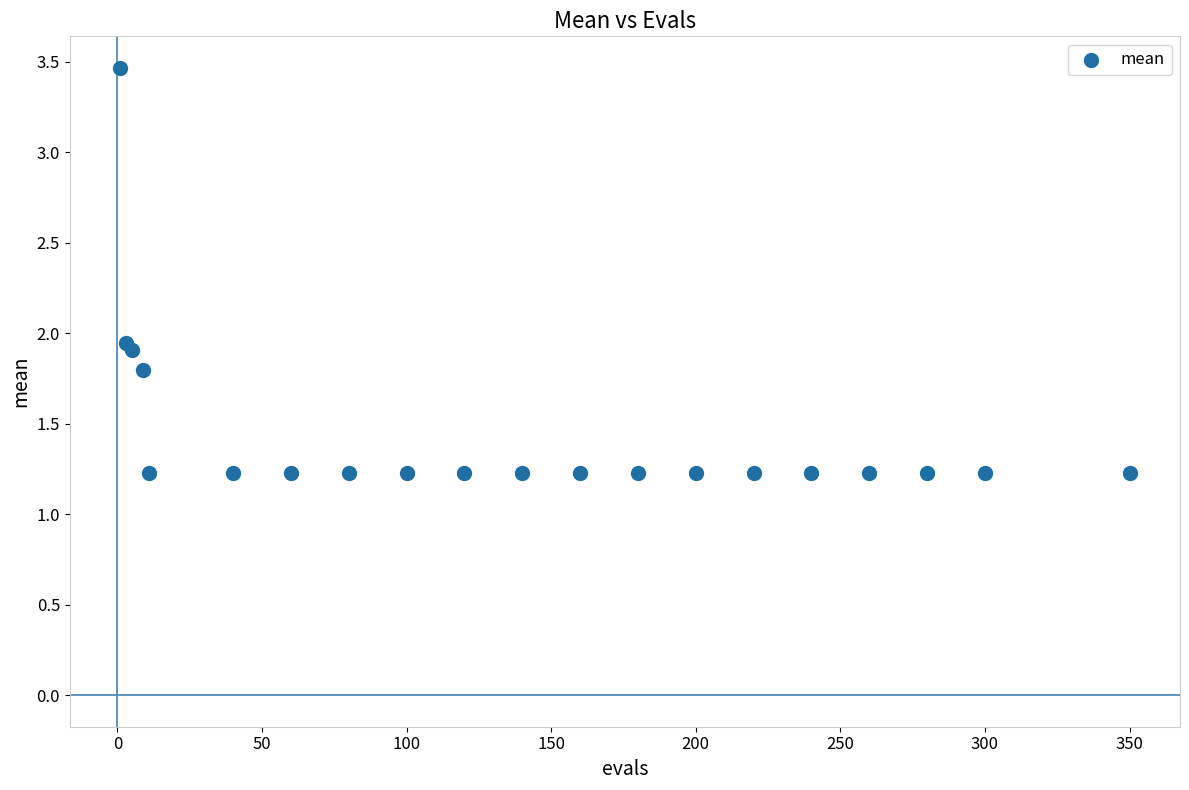

What is the range of X values (max minus min)?

349.0